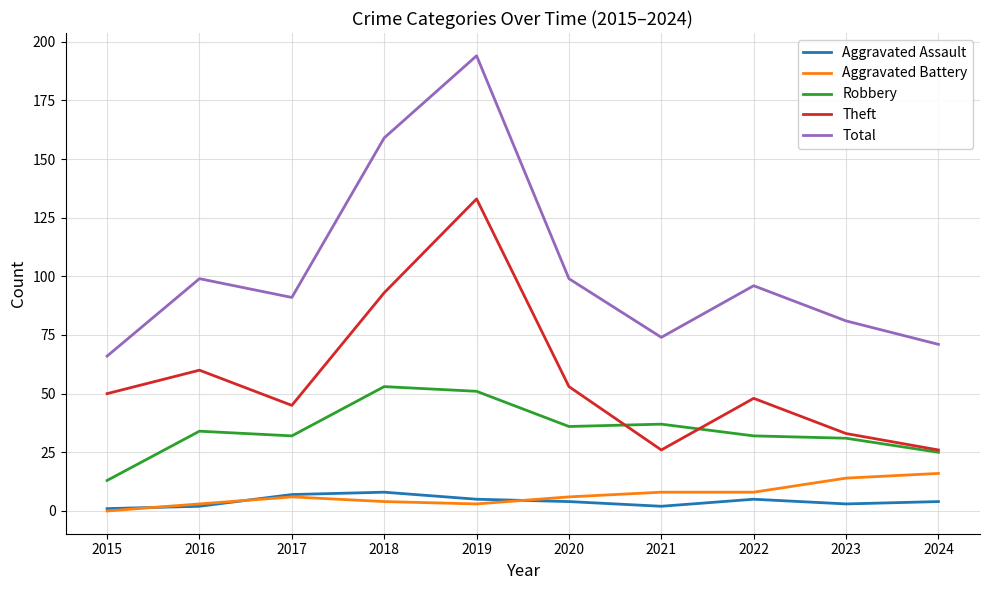

Reading right to left, extract all data points from this chart.

Aggravated Assault: 4	3	5	2	4	5	8	7	2	1
Aggravated Battery: 16	14	8	8	6	3	4	6	3	0
Robbery: 25	31	32	37	36	51	53	32	34	13
Theft: 26	33	48	26	53	133	93	45	60	50
Total: 71	81	96	74	99	194	159	91	99	66